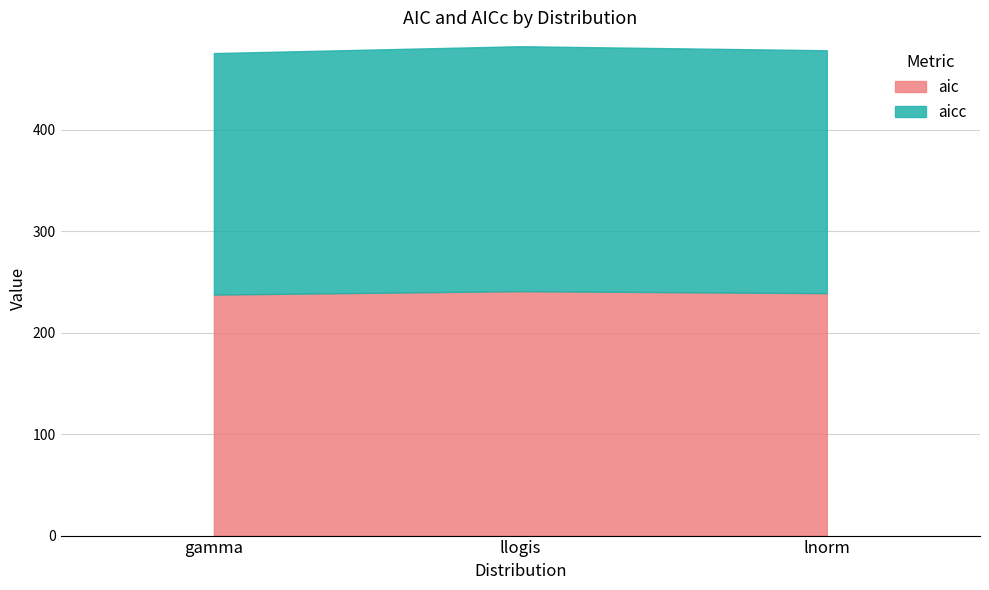

Reading left to right, extract all data points from this chart.

aic: 237.6	241.0	239.0
aicc: 238.1	241.5	239.5